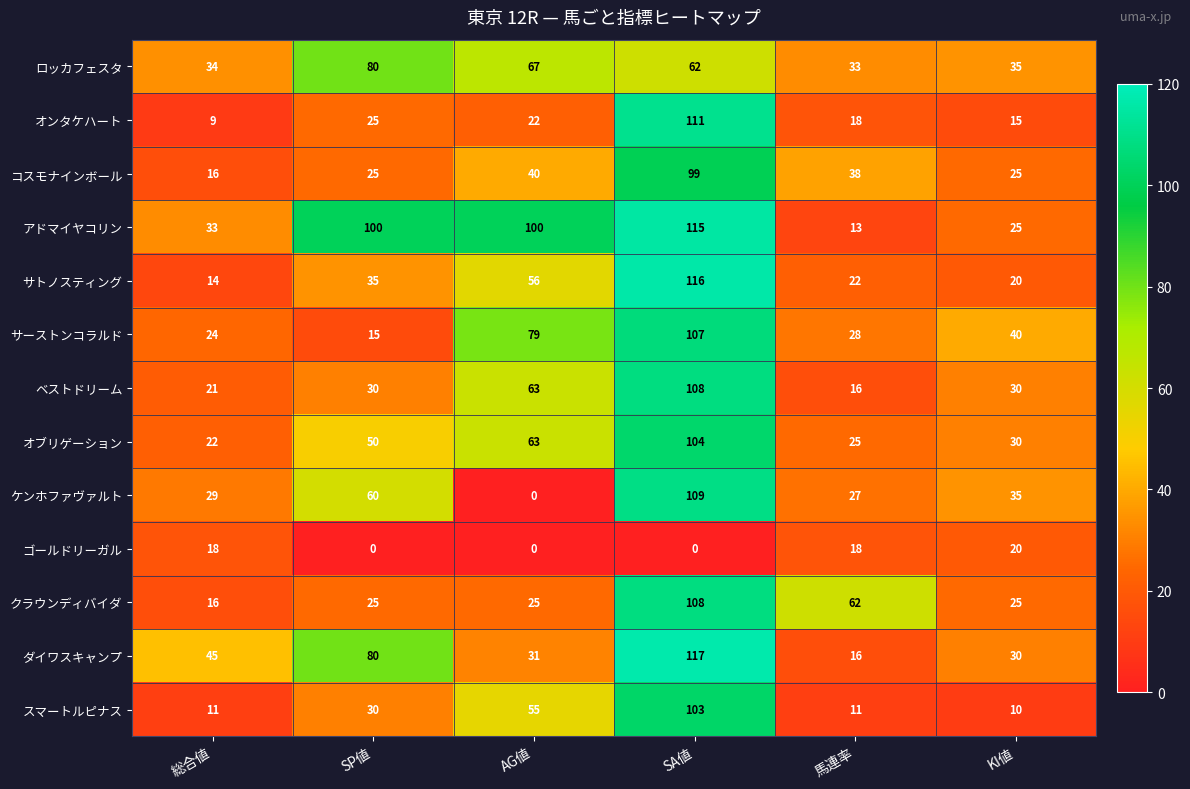

List the labels in order of ダイワスキャンプ value, smallest first.

馬連率, KI値, AG値, 総合値, SP値, SA値